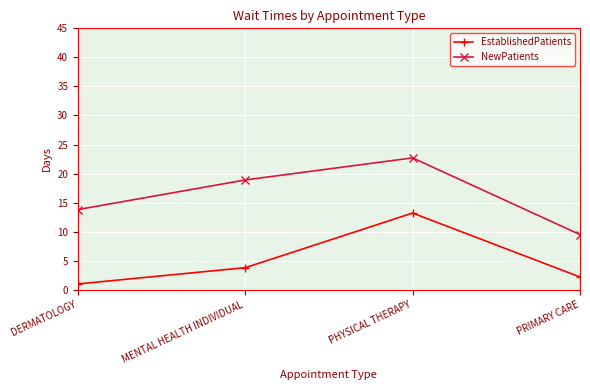

True or false: EstablishedPatients and NewPatients intersect in this chart.

False